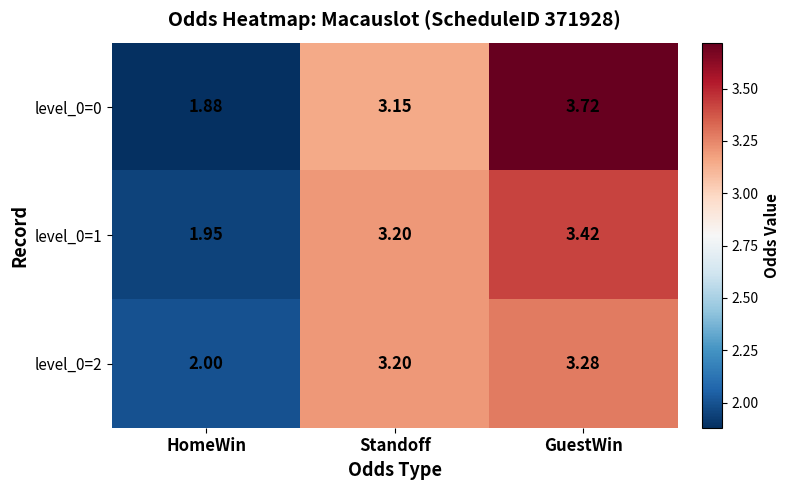

At which category does the chart reach its minimum across all series?

HomeWin